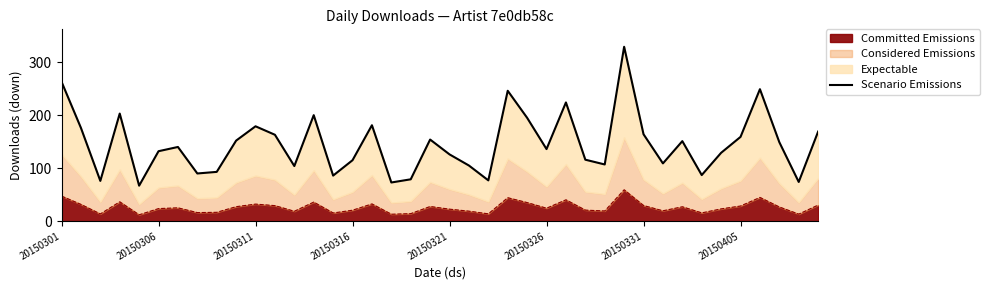

What position from the right is 20150316?

25